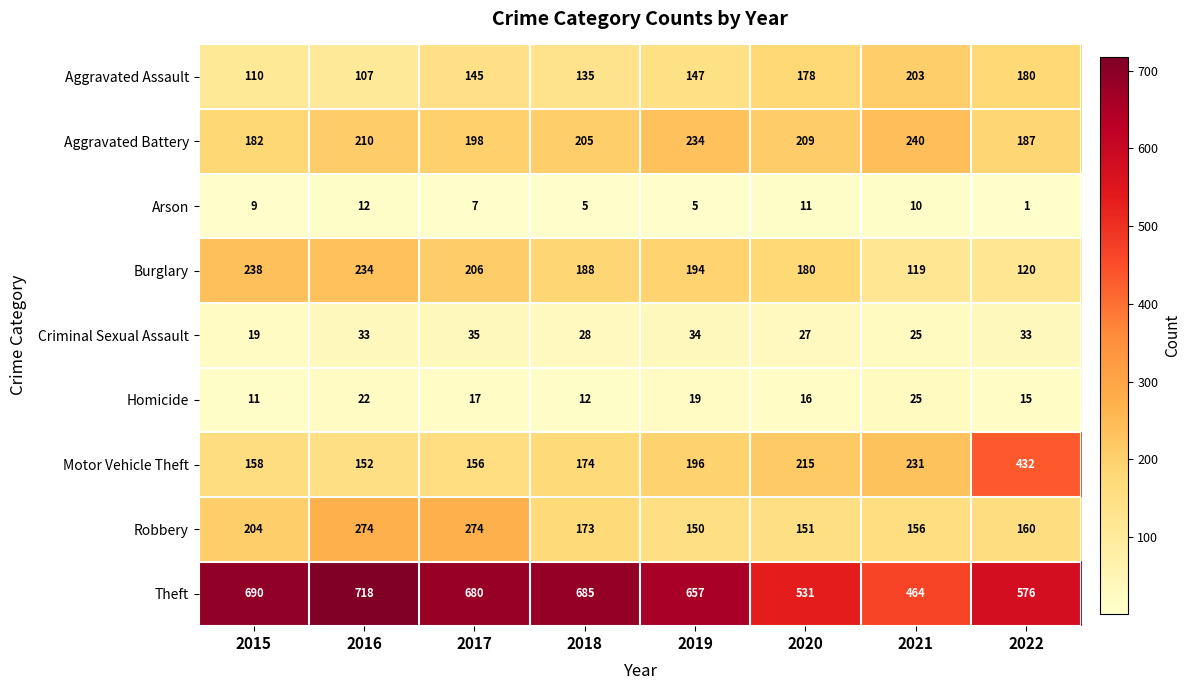

Which series has the widest spread of values?

Motor Vehicle Theft